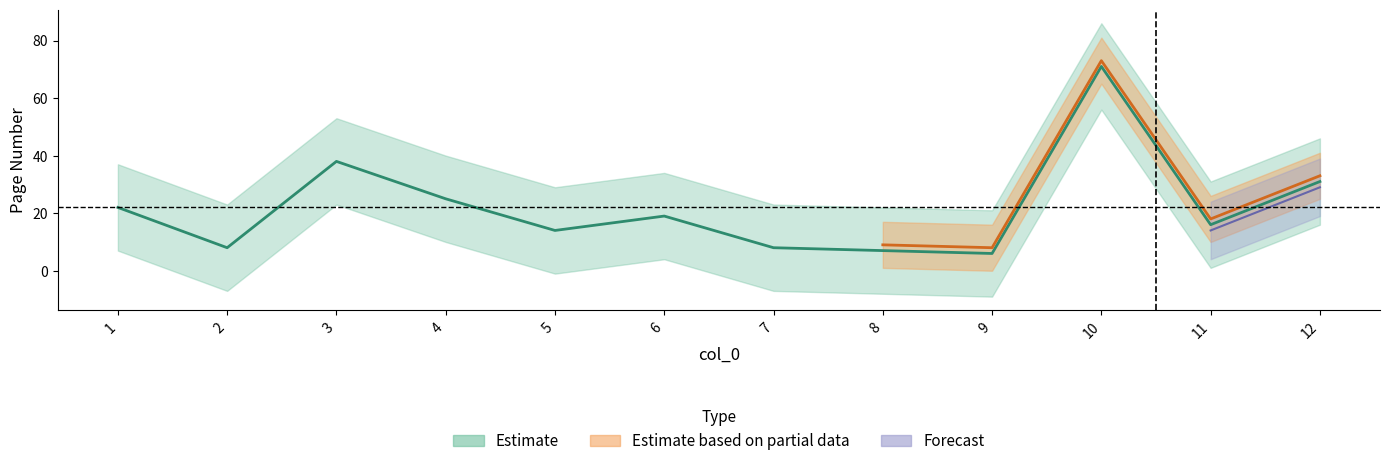

What value does the Estimate based on partial data series have at 9, to the nearest 5?

10